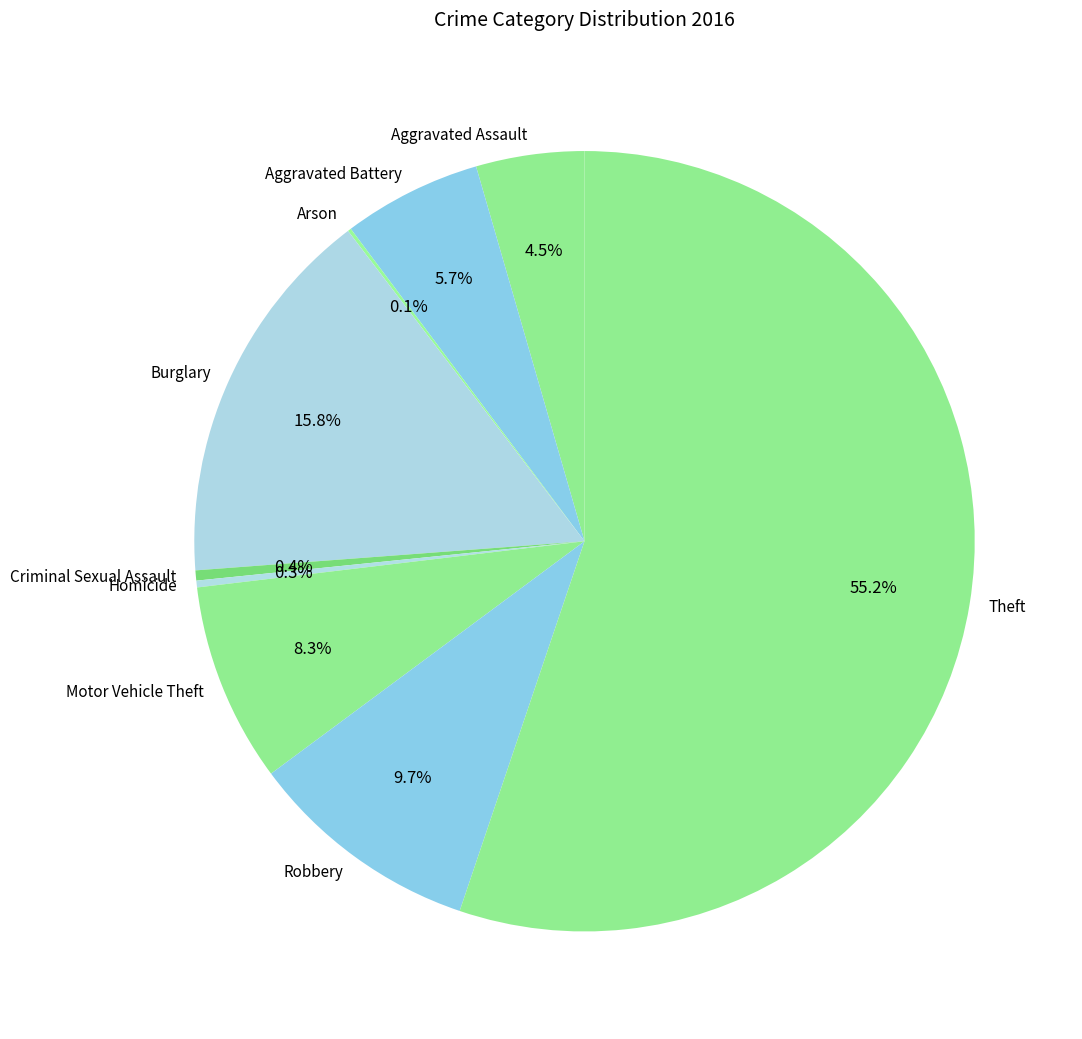

What portion of the pie excludes Motor Vehicle Theft?

91.7%